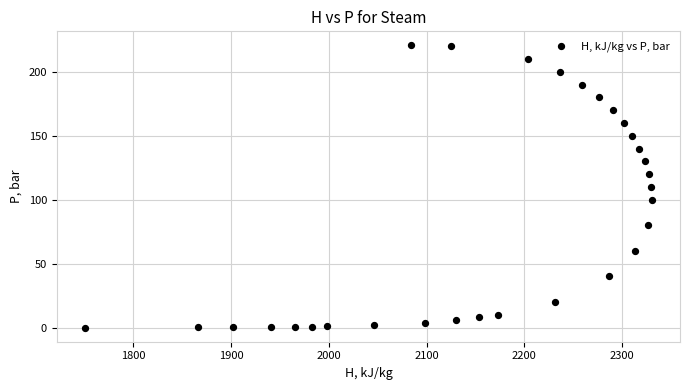

What is the range of Y values (max minus min)?

220.6